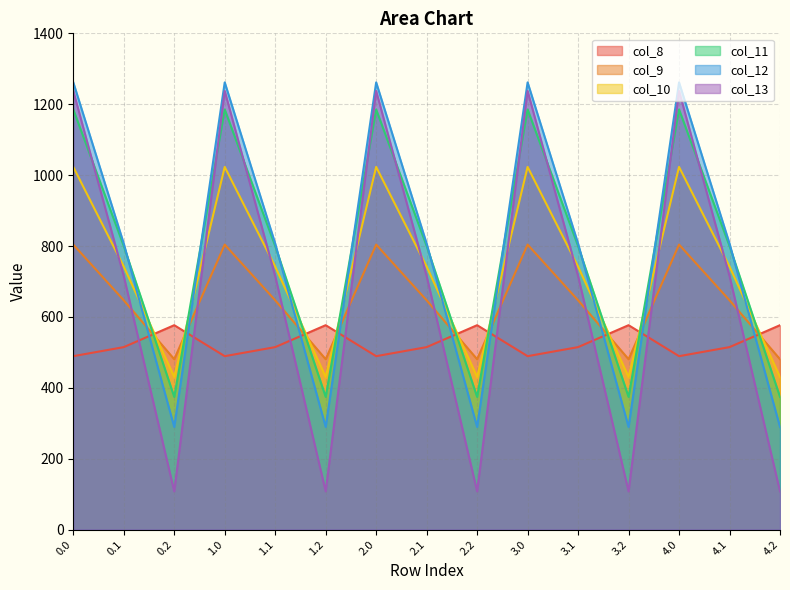

At 2.0, list the series in order from largest to smallest.

col_12, col_13, col_11, col_10, col_9, col_8